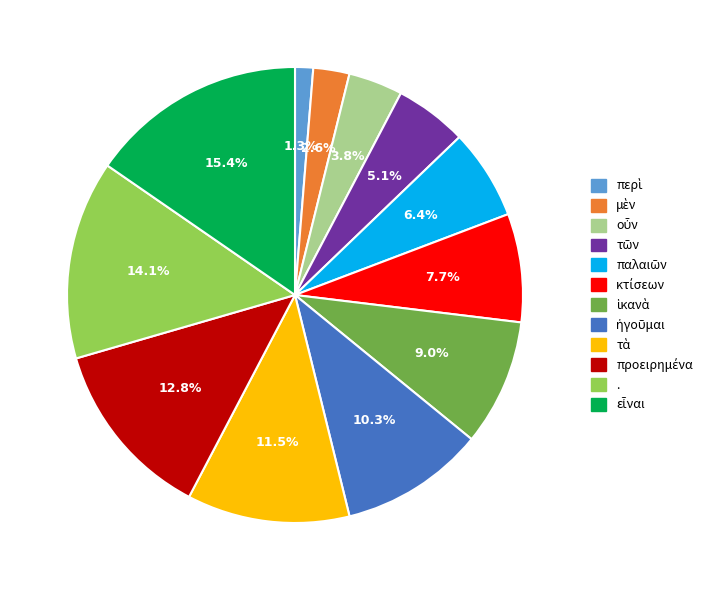

Does any single category account for the majority?

No